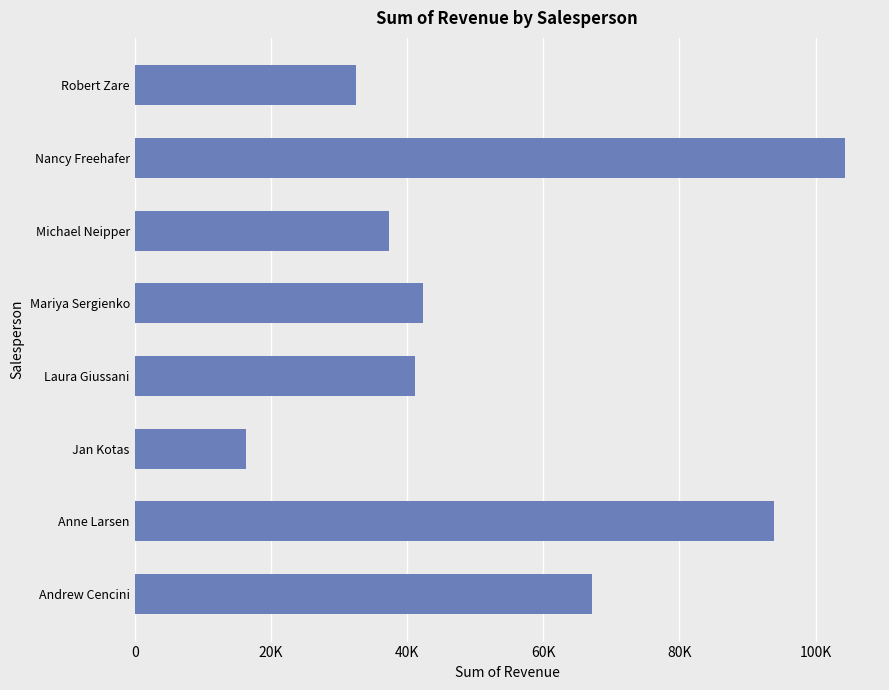

Are the bars horizontal?

Yes